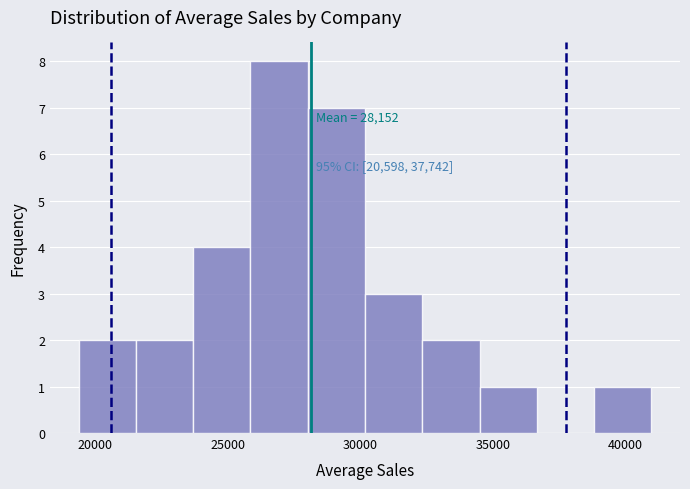

Which range on the x-axis has the tallest bar?

26000 to 28000